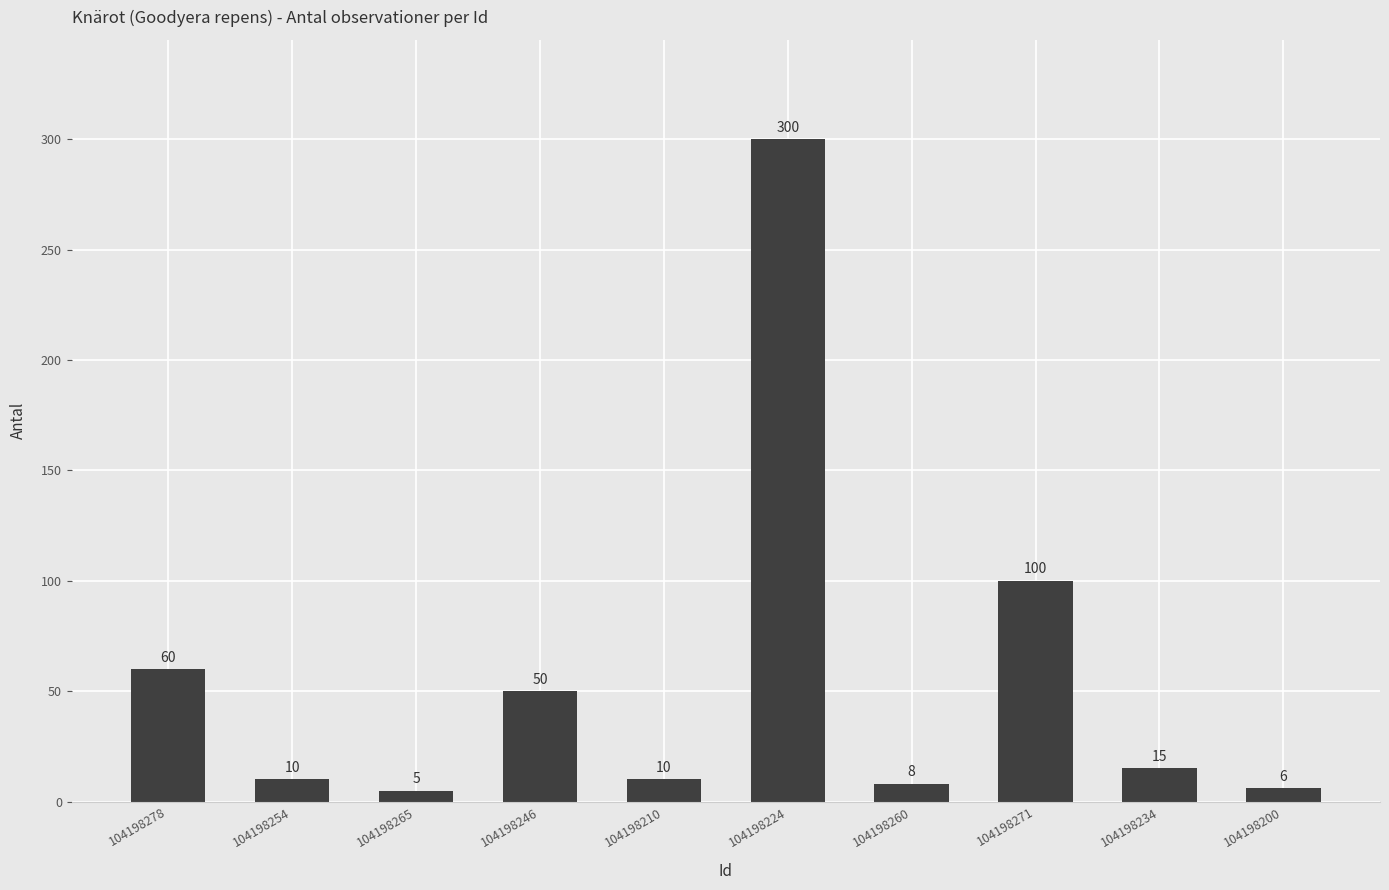

What is the label of the 7th bar from the right?

104198246